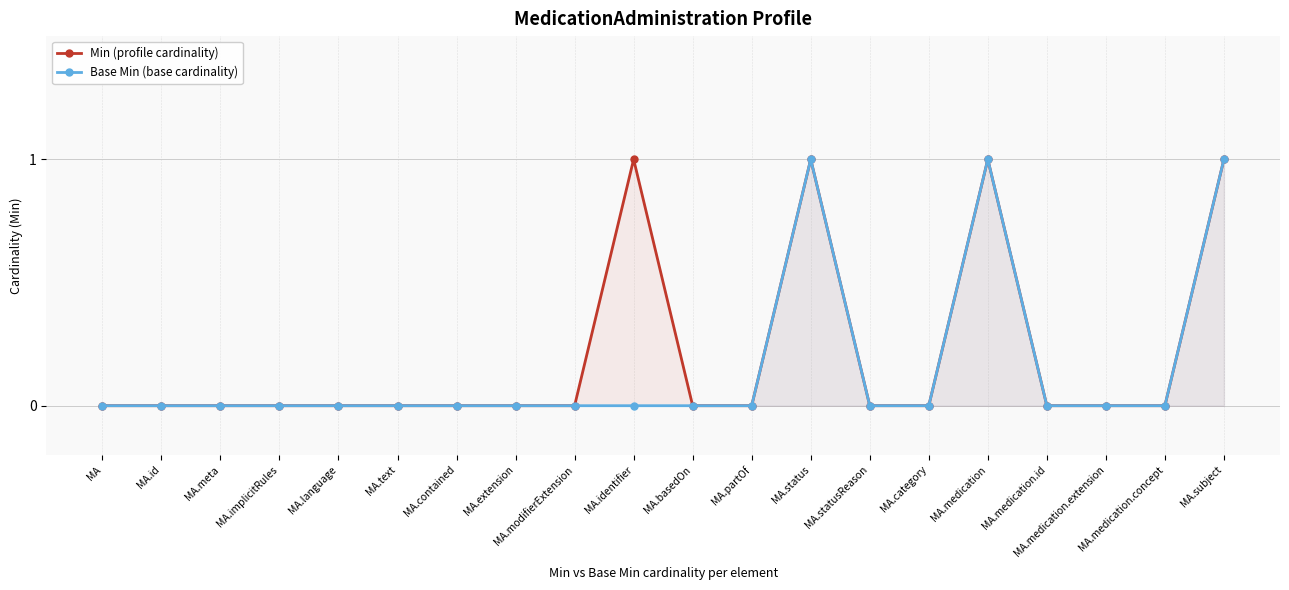

At which label does Min (profile cardinality) reach its peak?

MA.identifier